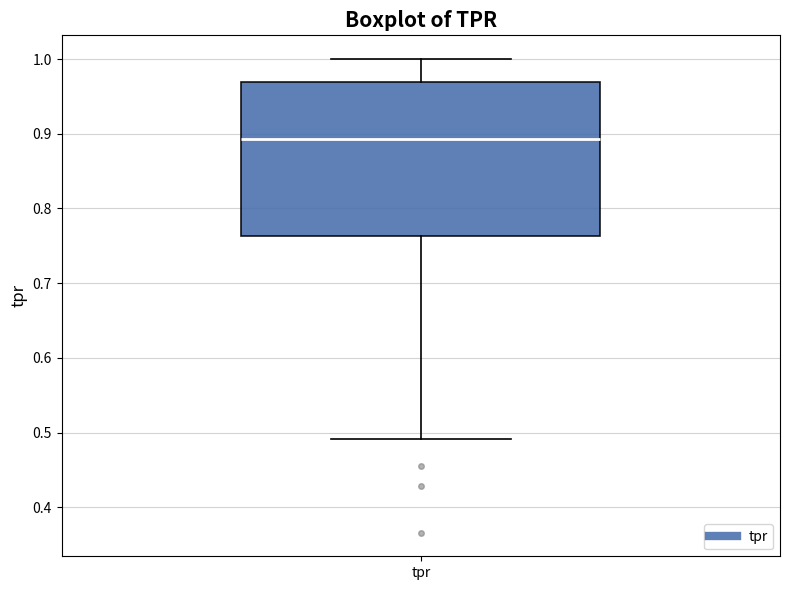

Where is the lower edge of the box for tpr on the y-axis? The values are not printed on the chart, so give them approximately, as read against the axis.

0.76